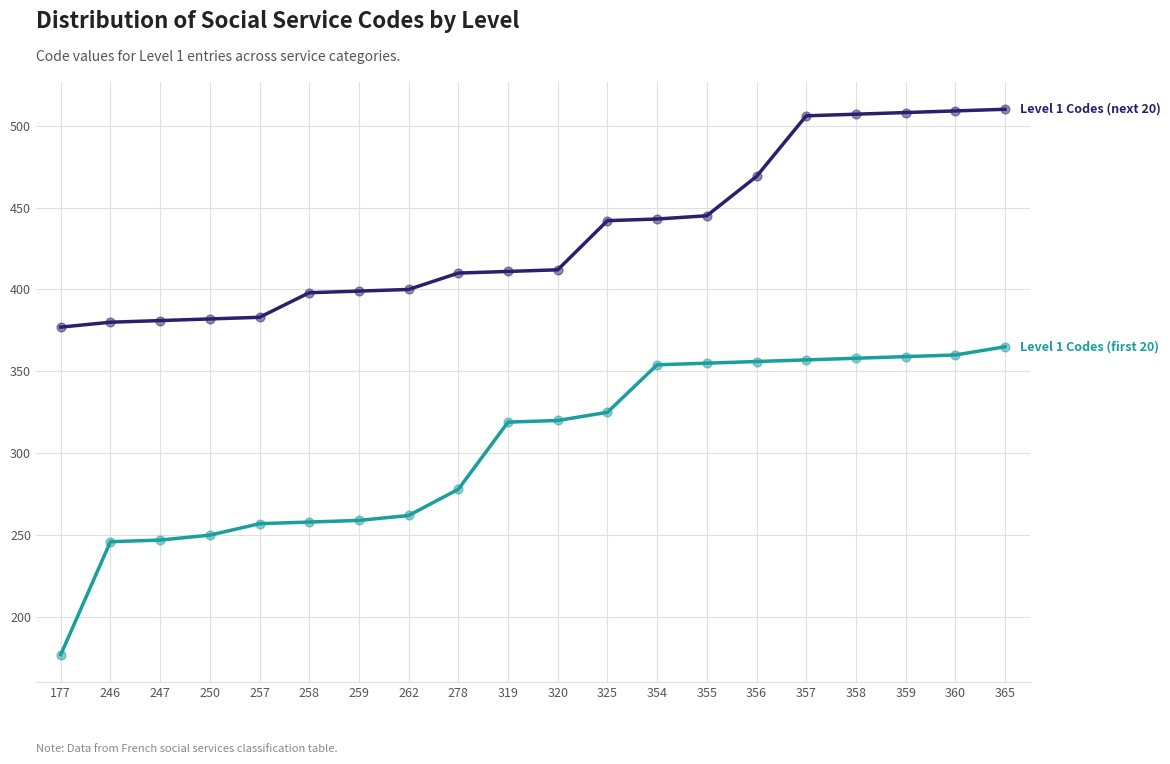

At which category is the sum across all series the highest?

365